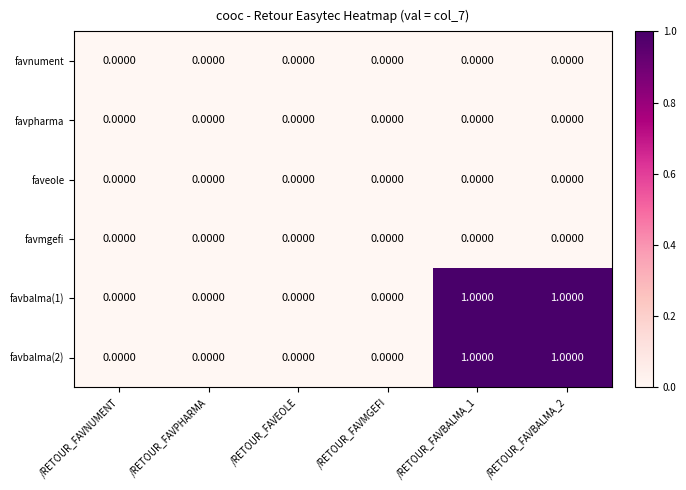

Is the value of favnument at /RETOUR_FAVBALMA_1 greater than the value of favbalma(1) at /RETOUR_FAVBALMA_2?

No